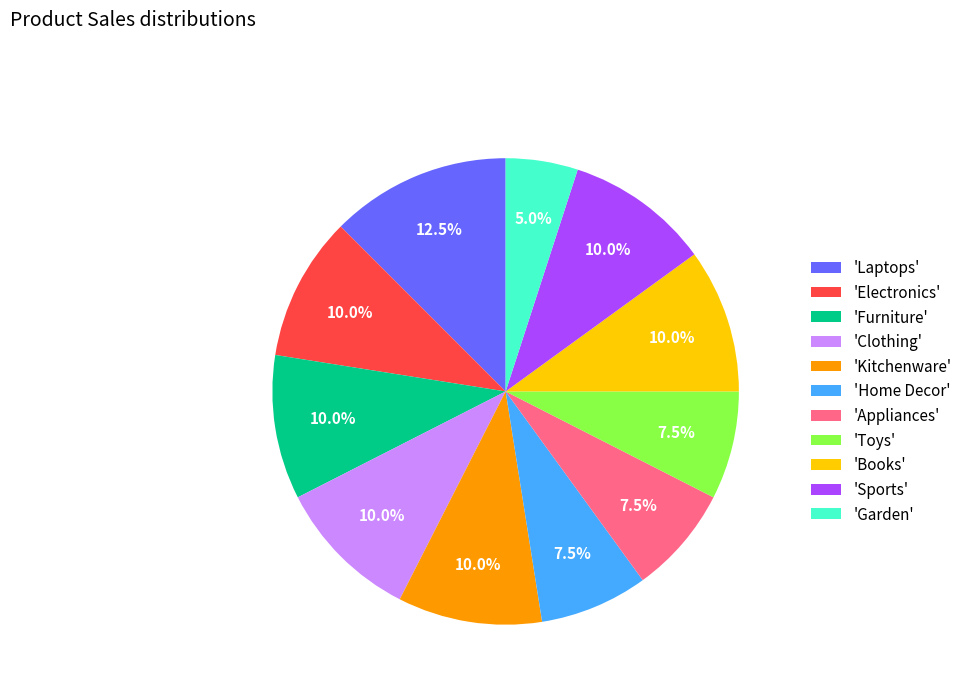

Is there a majority slice in this chart?

No